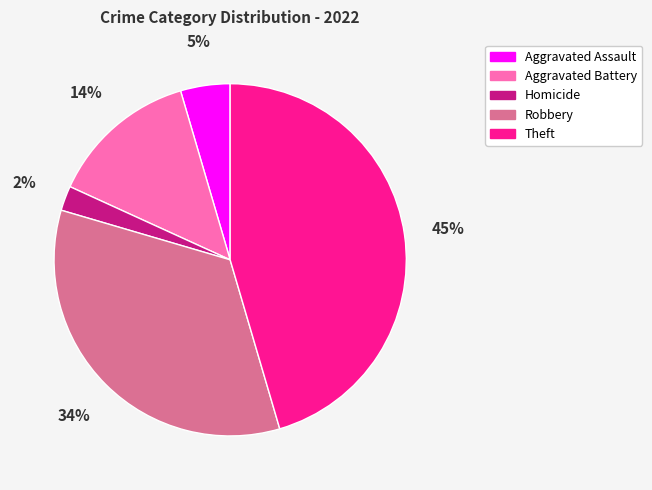

Is there any slice that represents more than half of the pie?

No